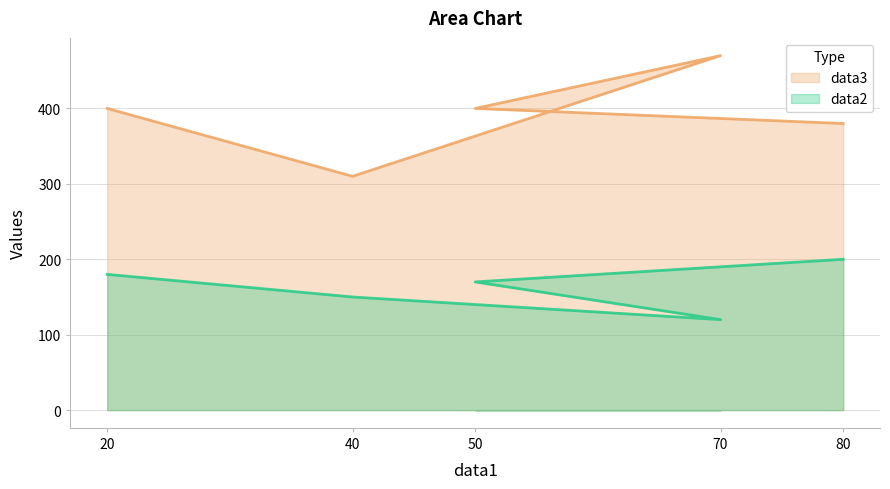

How many distinct data groups are displayed?

2